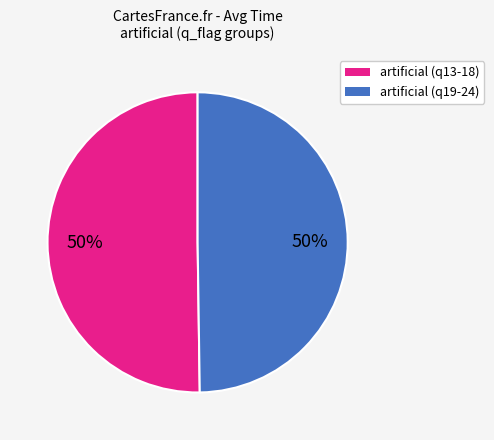

To the nearest percent, what is the average slice percentage?

50%